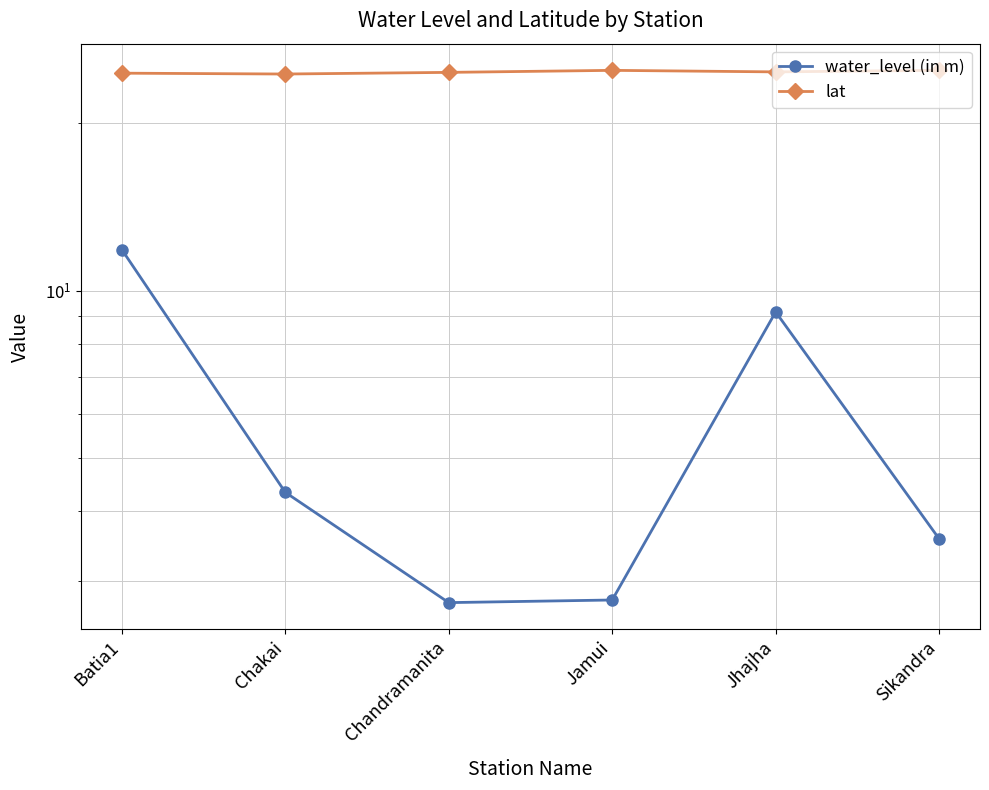

Rank the categories by lat value from highest to lowest.

Sikandra, Jamui, Jhajha, Chandramanita, Batia1, Chakai